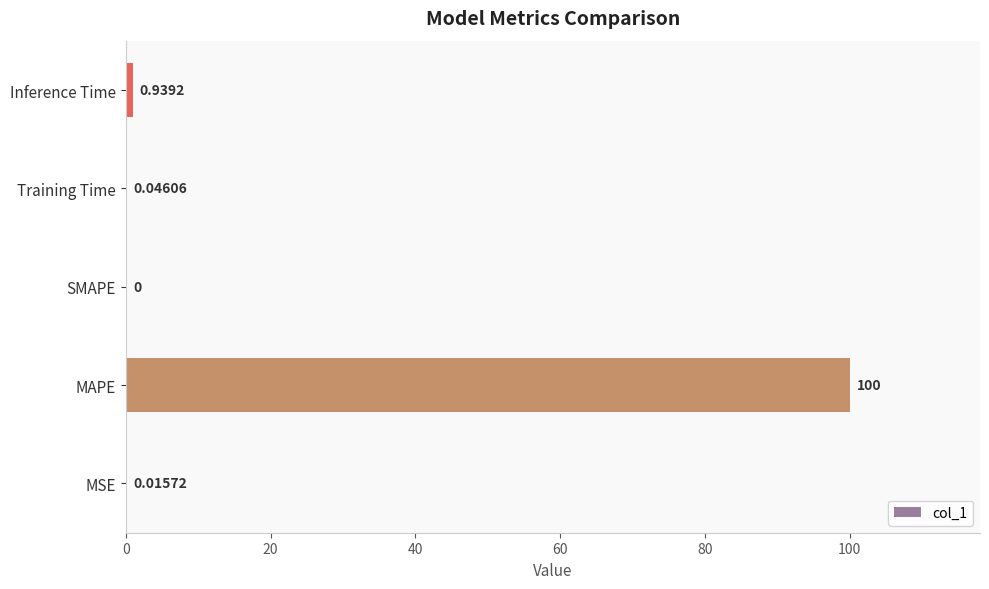

Which label corresponds to the largest value in the chart?

MAPE